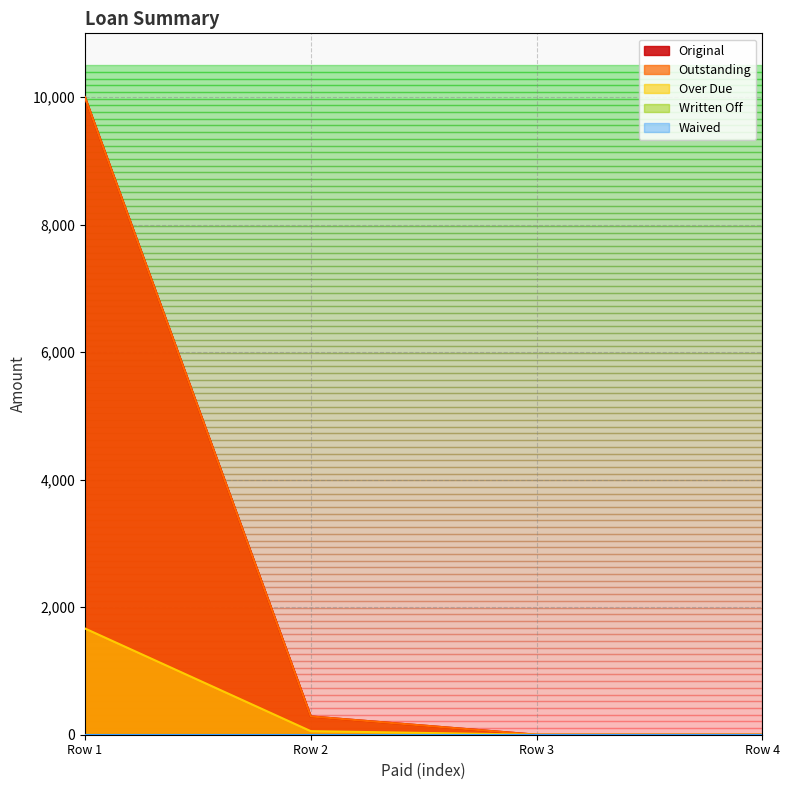

What is the sum of the Outstanding values at Row 4 and Row 2?

286.7